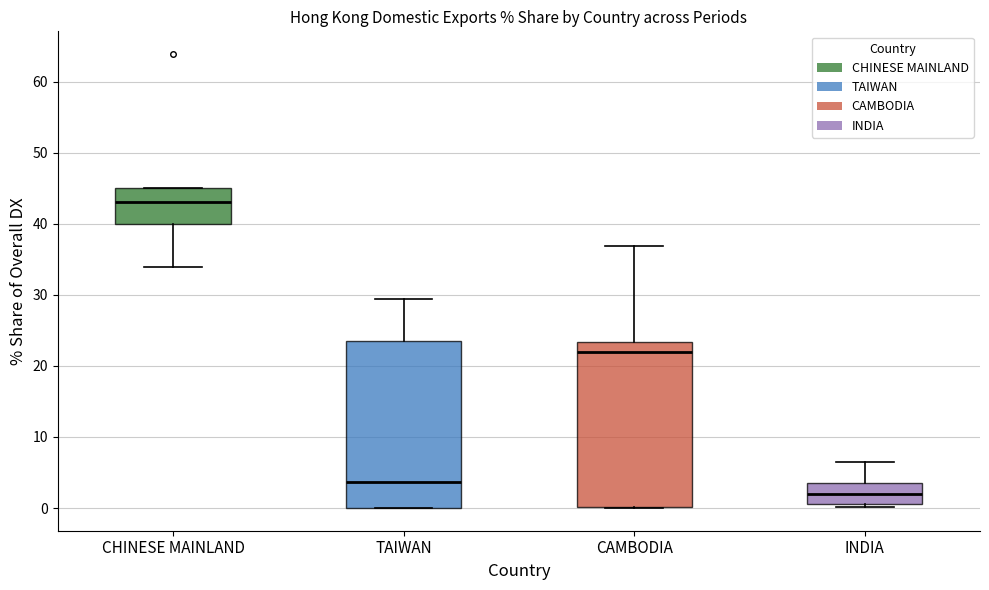

Reading left to right, transcribe this box plot: for each box, give where its median line is, the range the box spans, and where its two whiskers end, as read against the y-axis. The values are not printed on the chart, so give them approximately, as read against the axis.

CHINESE MAINLAND: median 43, box 40 to 45, whiskers 34 to 45
TAIWAN: median 4, box 0 to 24, whiskers 0 to 29
CAMBODIA: median 22, box 0 to 23, whiskers 0 to 37
INDIA: median 2, box 1 to 3, whiskers 0 to 6